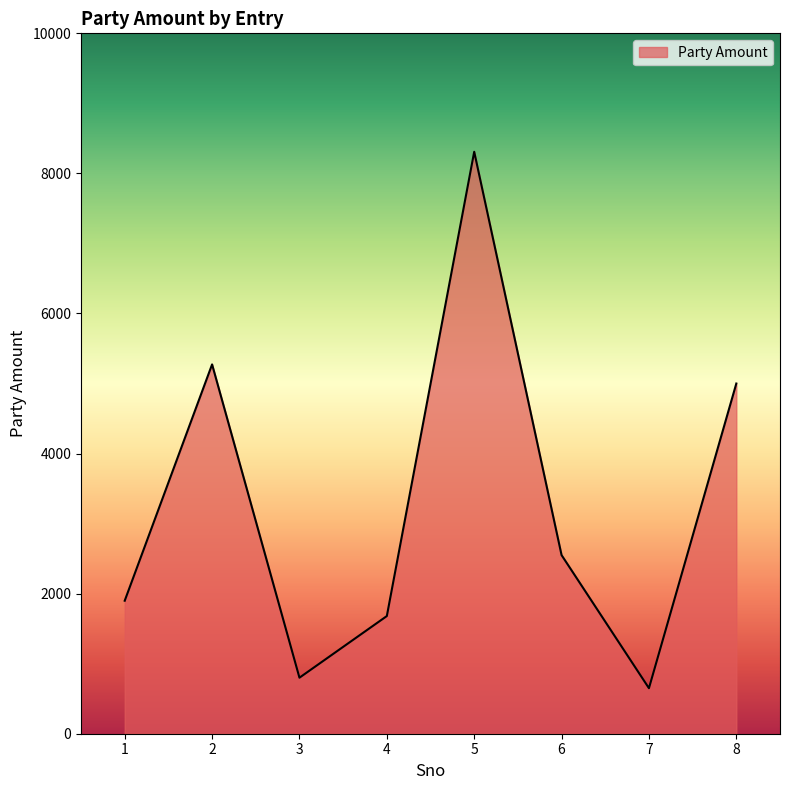

Is it true that the value at 4 is 2648?

False